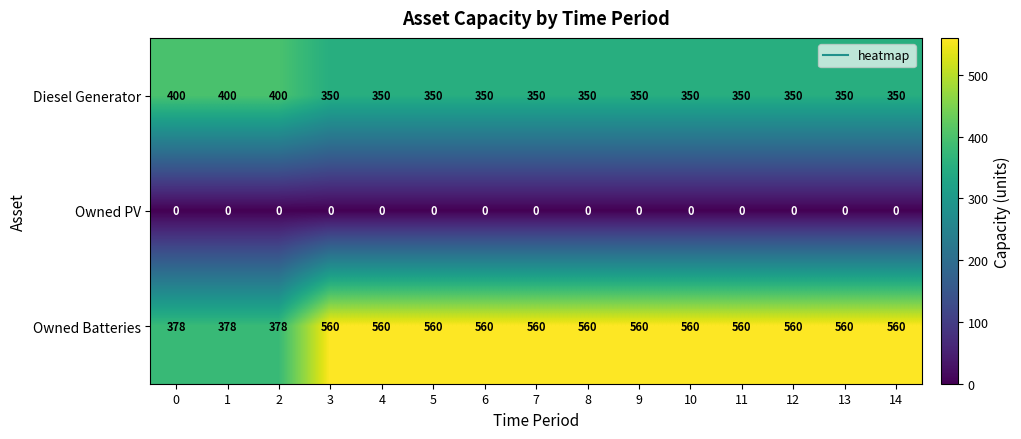

What is the difference between the maximum and minimum values in the Owned Batteries series?

182